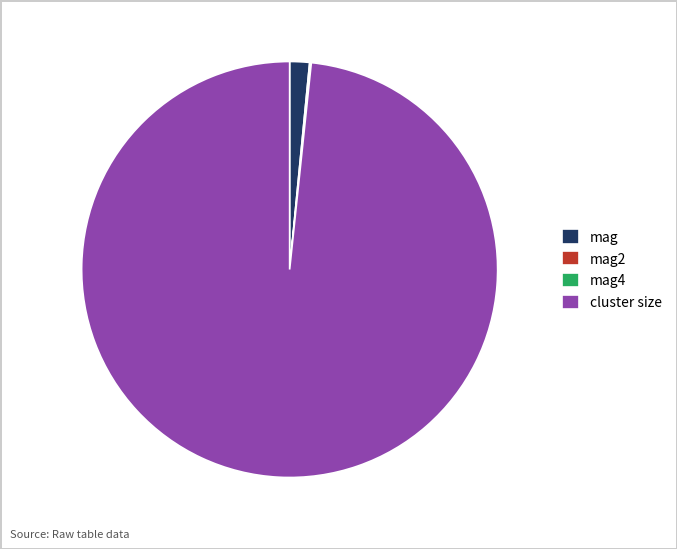

True or false: mag accounts for 14% of the total.

False